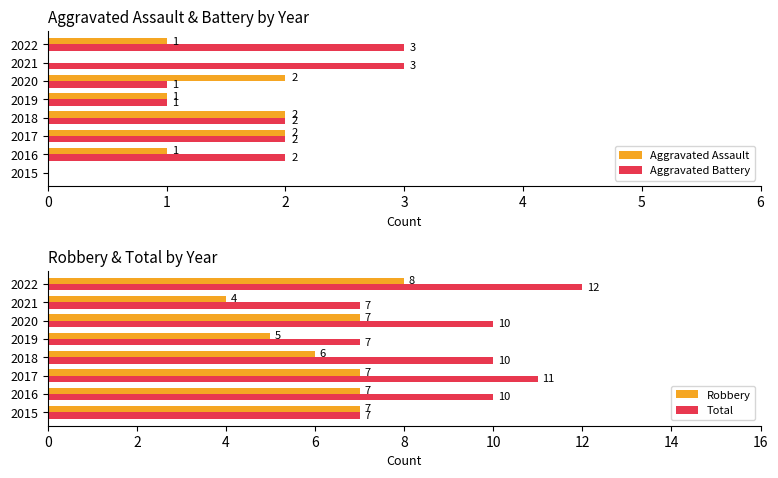

Is it true that Aggravated Battery equals 3 at 2021?

True